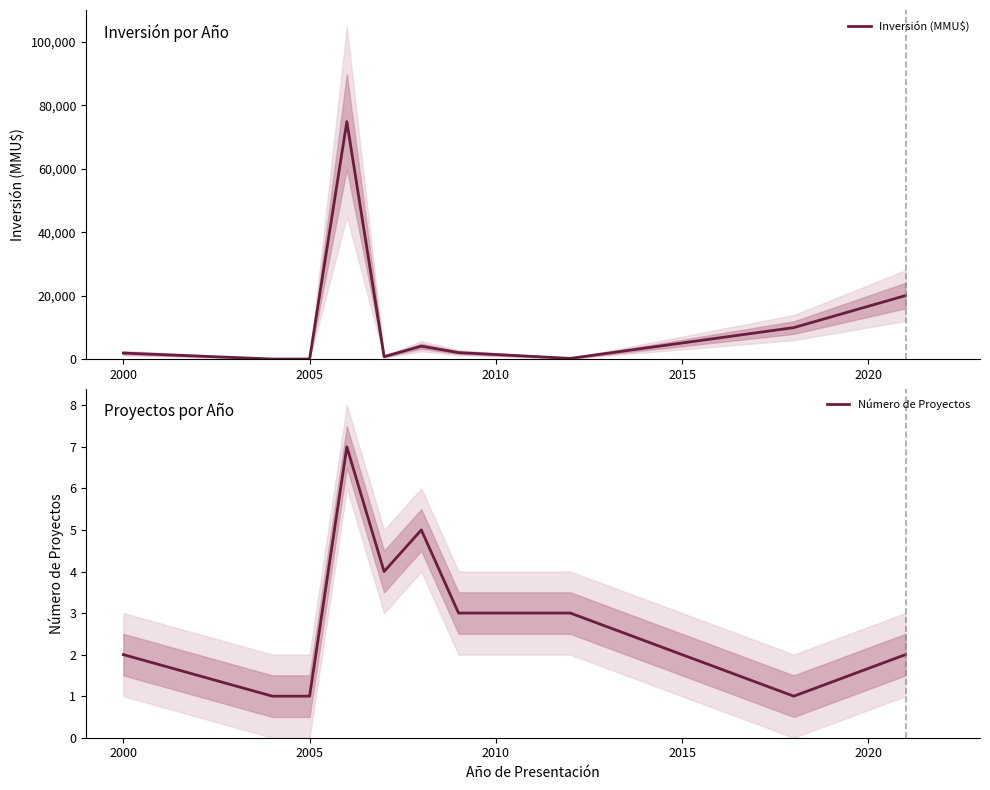

Does the chart have visible grid lines?

No